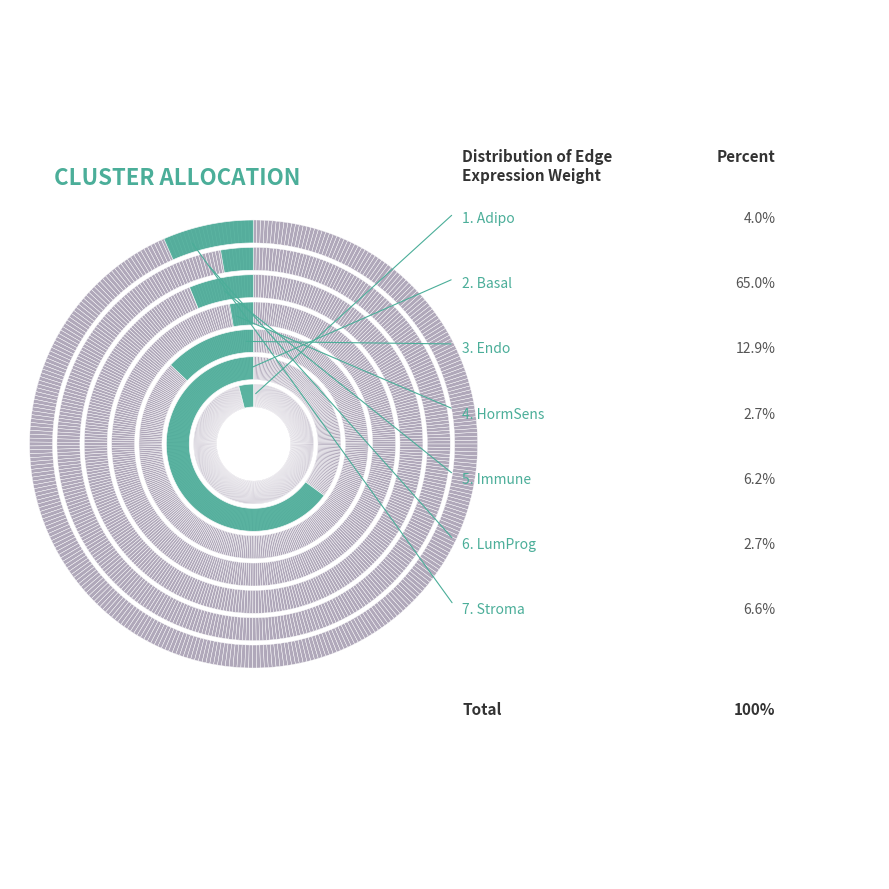

The Immune slice represents 1% of the pie. True or false?

False